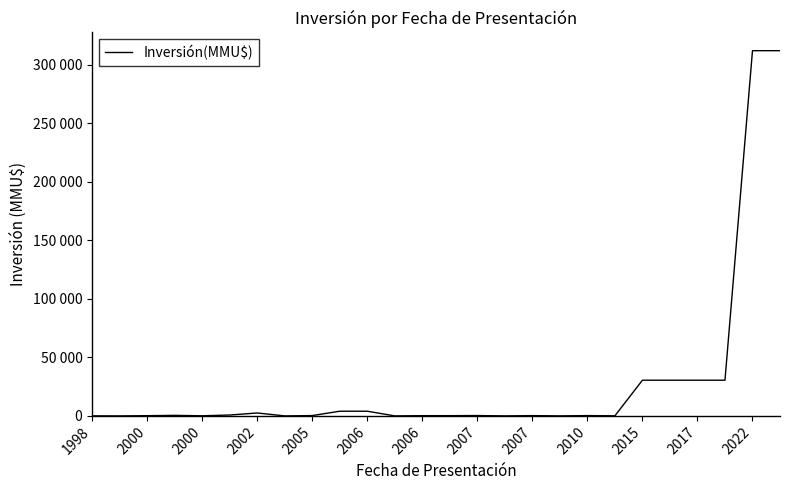

Does the chart have visible grid lines?

No